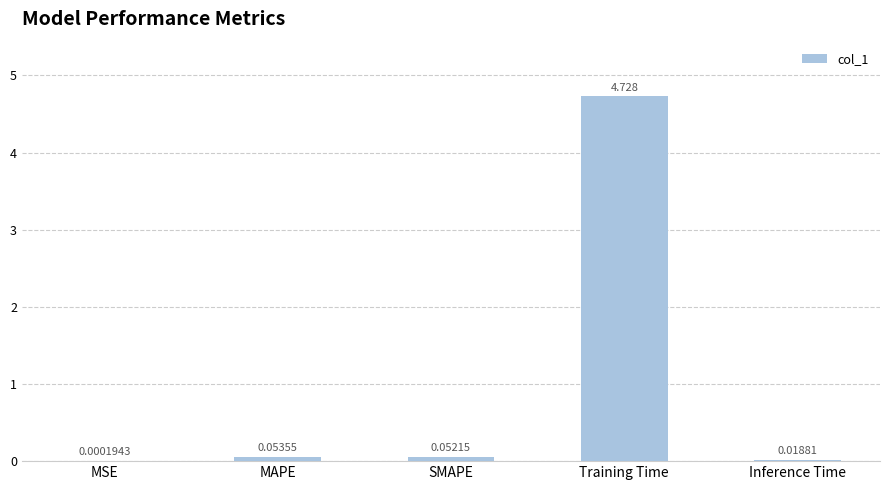

Between Training Time and Inference Time, which is larger?

Training Time